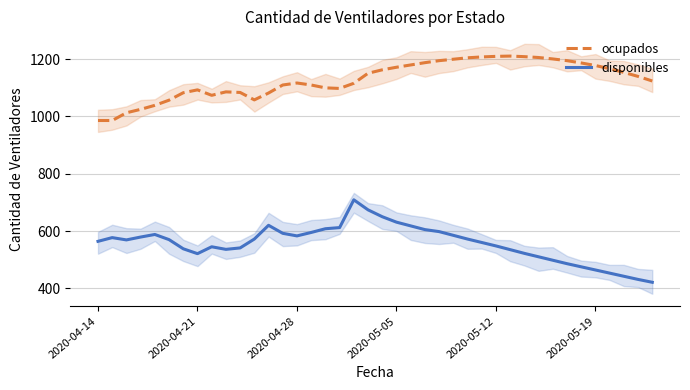

True or false: disponibles and ocupados cross at least once.

False